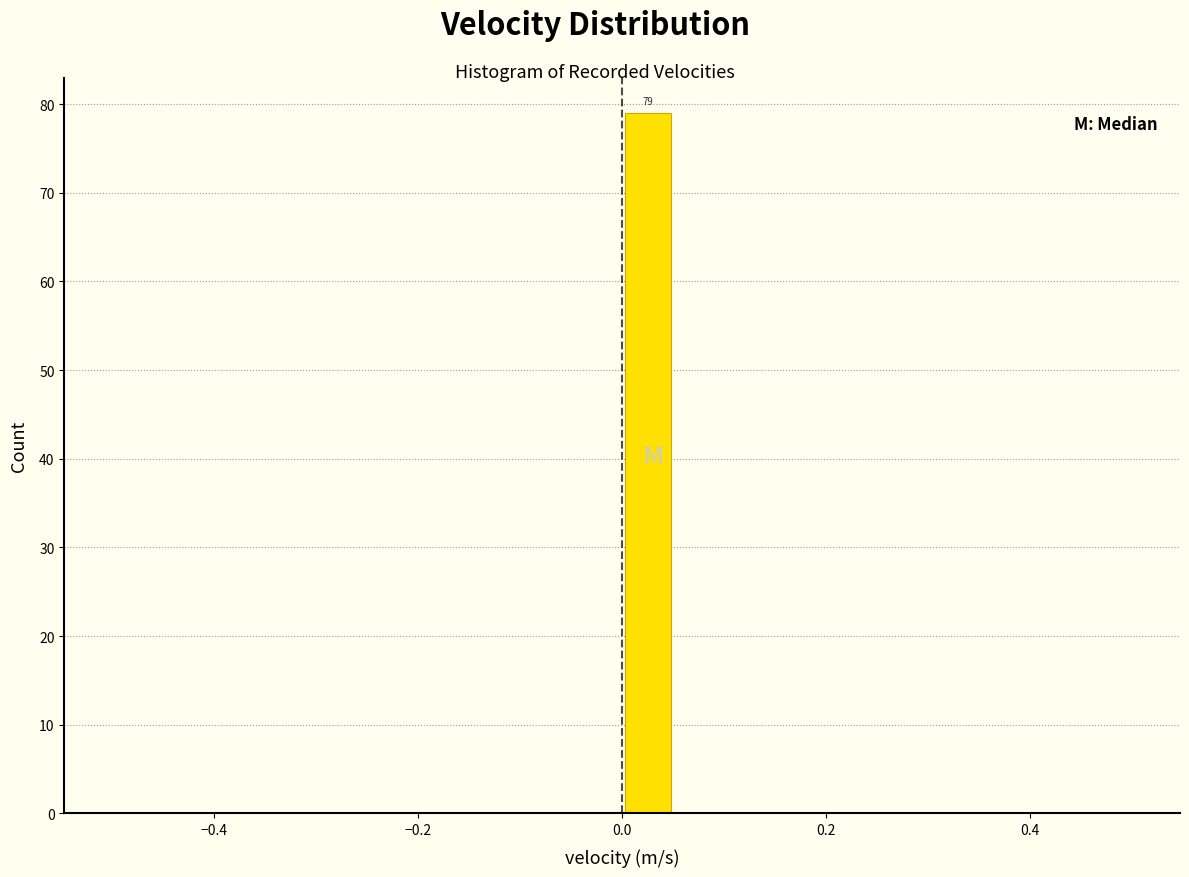

Read against the x-axis, roughly where is the centre of the tallest bar?

0.02